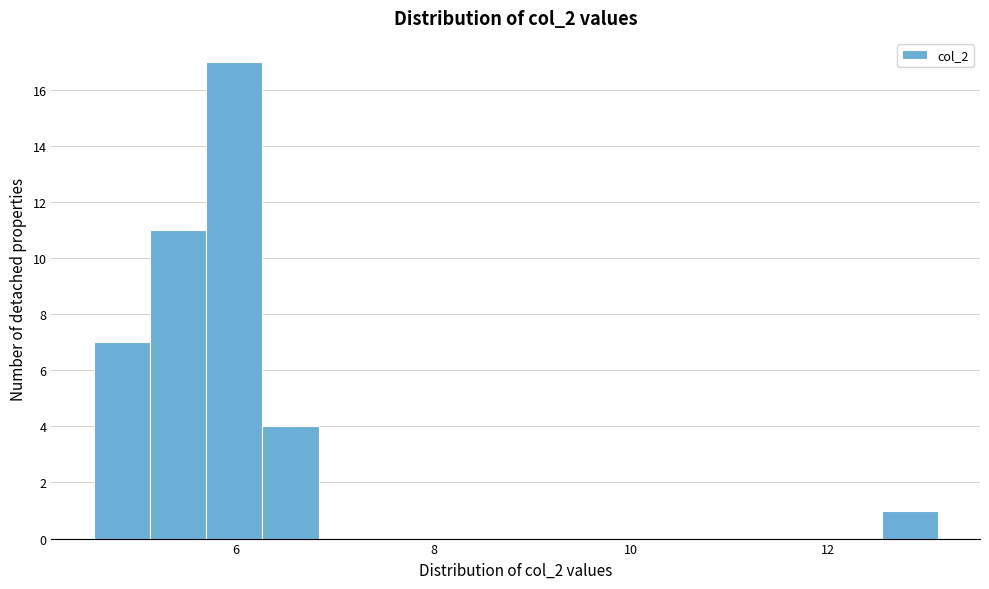

Around what value on the x-axis is the tallest bar? Give the approximate position of its centre, as read against the axis.

6.0